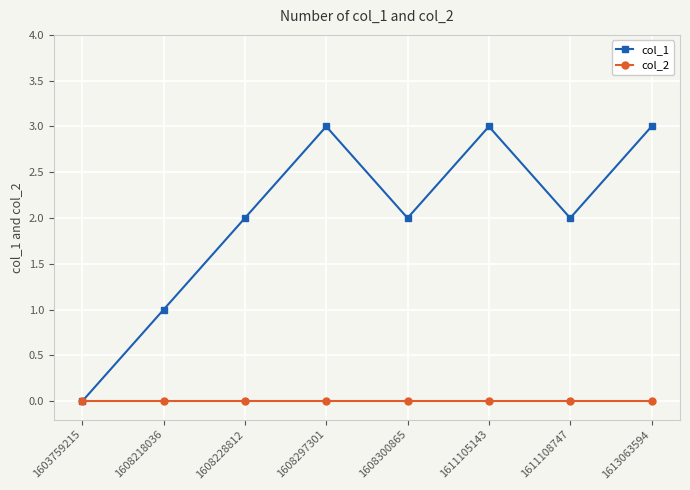

Reading left to right, what are all the values shown in this chart?

col_1: 1603759215=0	1608218036=1	1608228812=2	1608297301=3	1608300865=2	1611105143=3	1611108747=2	1613063594=3
col_2: 1603759215=0	1608218036=0	1608228812=0	1608297301=0	1608300865=0	1611105143=0	1611108747=0	1613063594=0